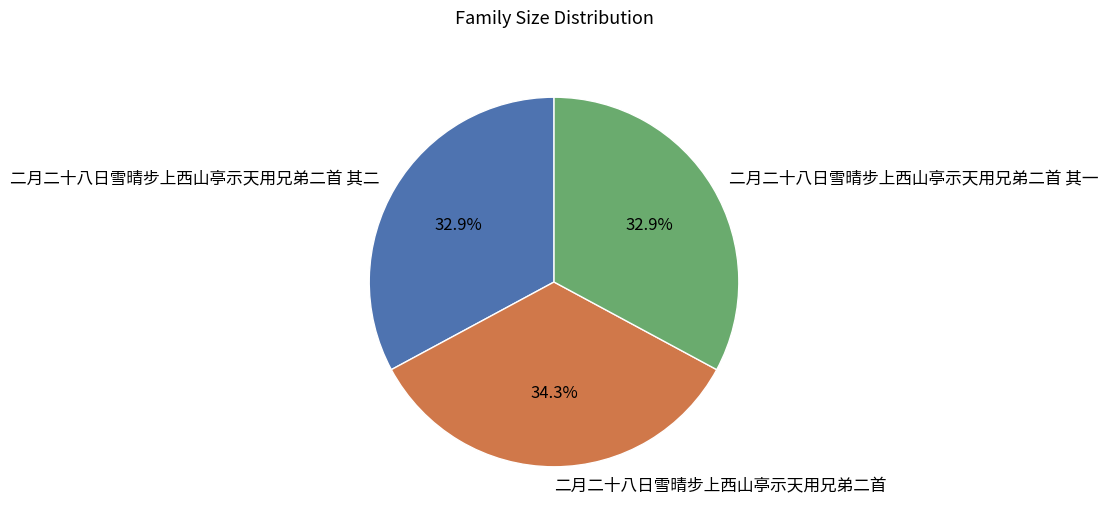

The 二月二十八日雪晴步上西山亭示天用兄弟二首 其一 slice represents 33% of the pie. True or false?

True